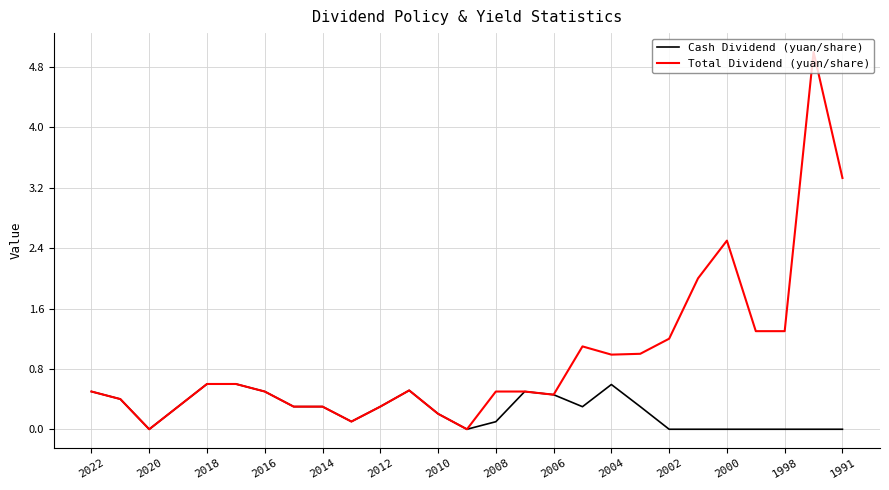

Count the number of data series in this chart.

2